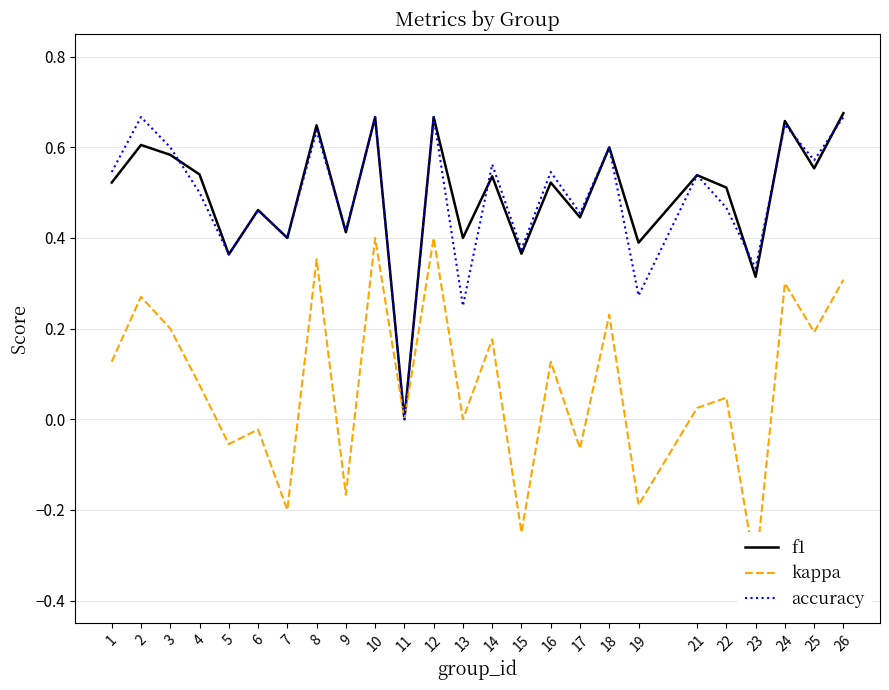

True or false: f1 and kappa cross at least once.

False